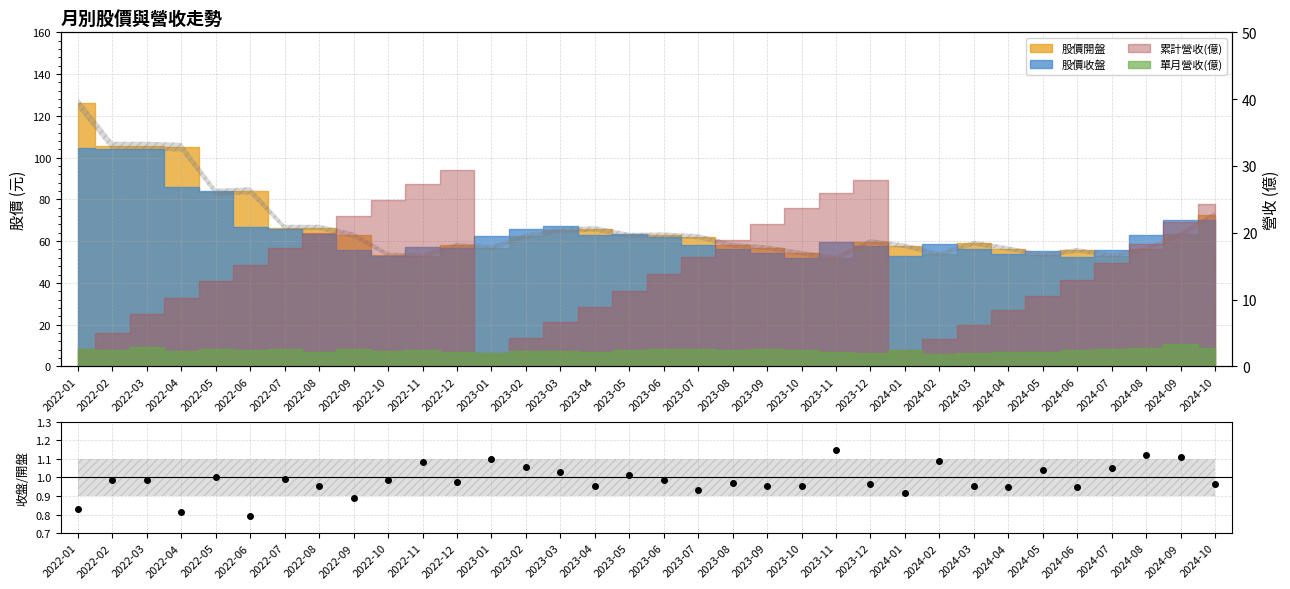

Reading left to right, list all the values displayed in this chart.

2022-01=0.8	2022-02=1.0	2022-03=1.0	2022-04=0.8	2022-05=1.0	2022-06=0.8	2022-07=1.0	2022-08=1.0	2022-09=0.9	2022-10=1.0	2022-11=1.1	2022-12=1.0	2023-01=1.1	2023-02=1.1	2023-03=1.0	2023-04=1.0	2023-05=1.0	2023-06=1.0	2023-07=0.9	2023-08=1.0	2023-09=1.0	2023-10=1.0	2023-11=1.1	2023-12=1.0	2024-01=0.9	2024-02=1.1	2024-03=1.0	2024-04=1.0	2024-05=1.0	2024-06=0.9	2024-07=1.1	2024-08=1.1	2024-09=1.1	2024-10=1.0